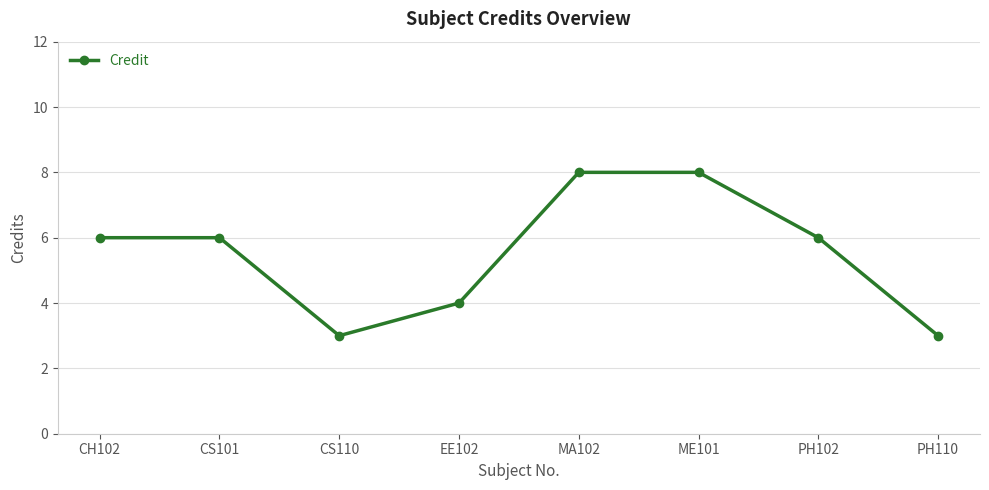

What is the ratio of the value at CS110 to the value at PH110?

1.0